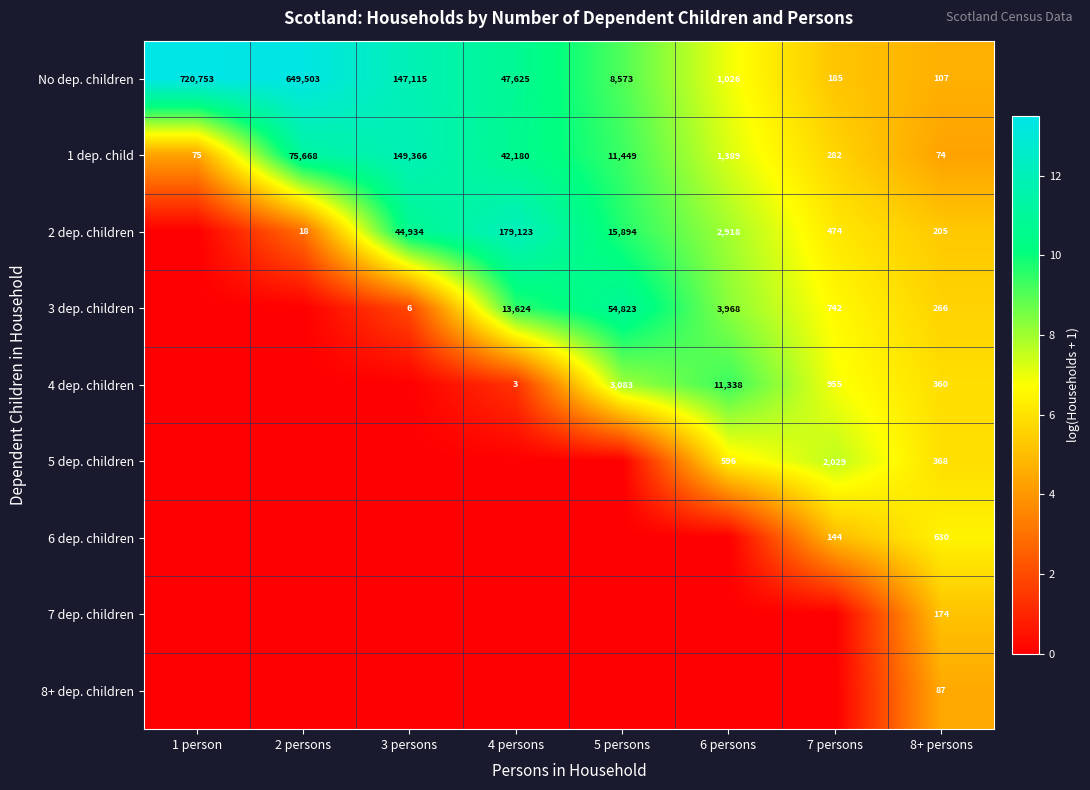

How many data points in 1 dep. child are less than 11449?

4